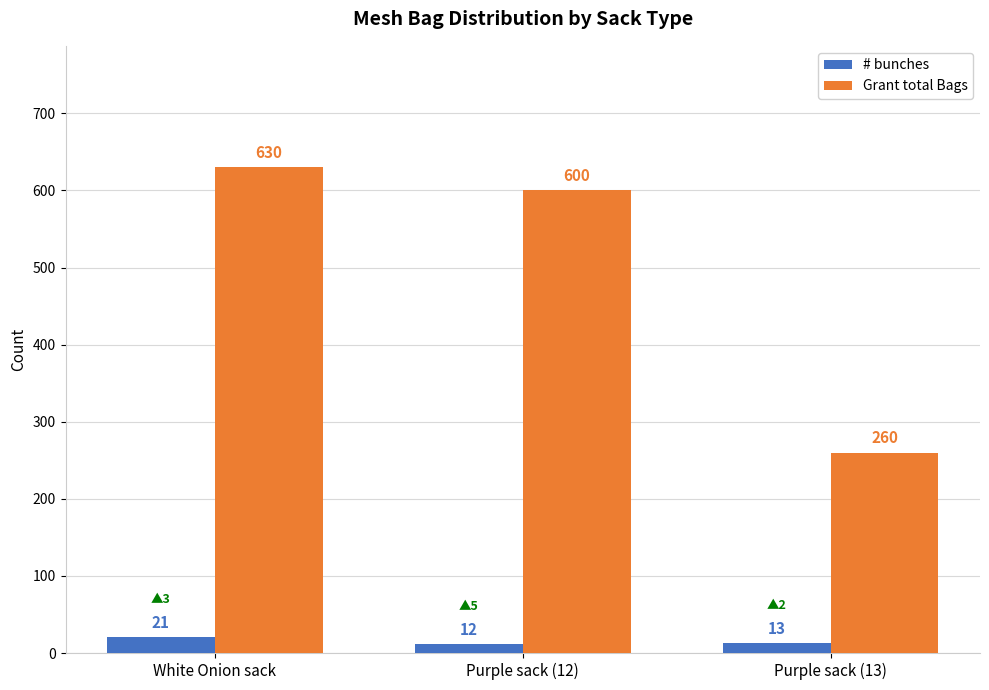

How many # bunches values are between 12 and 21?

3